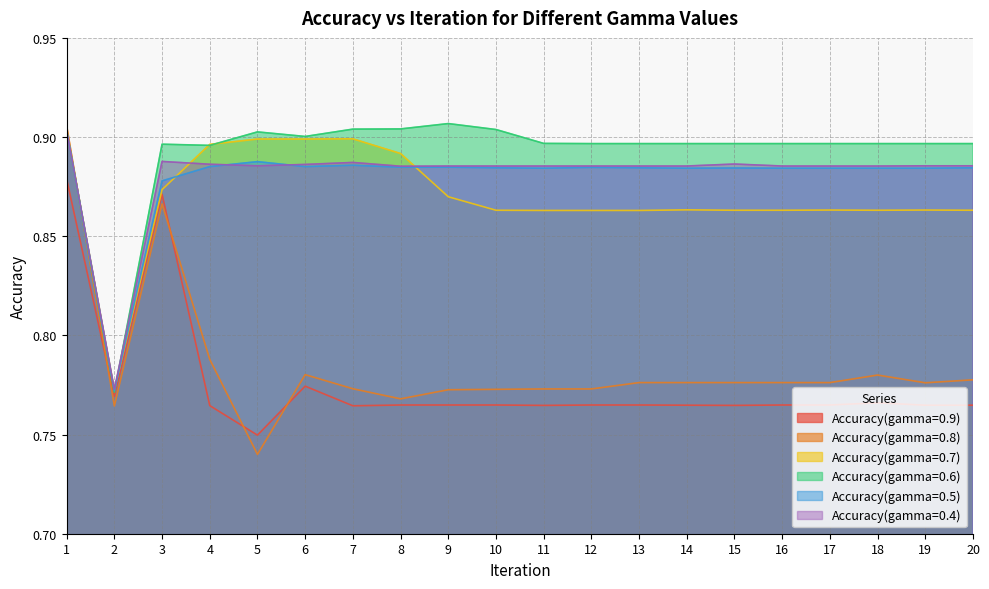

True or false: Accuracy(gamma=0.9) has more than 0 points higher than both neighbors.

True